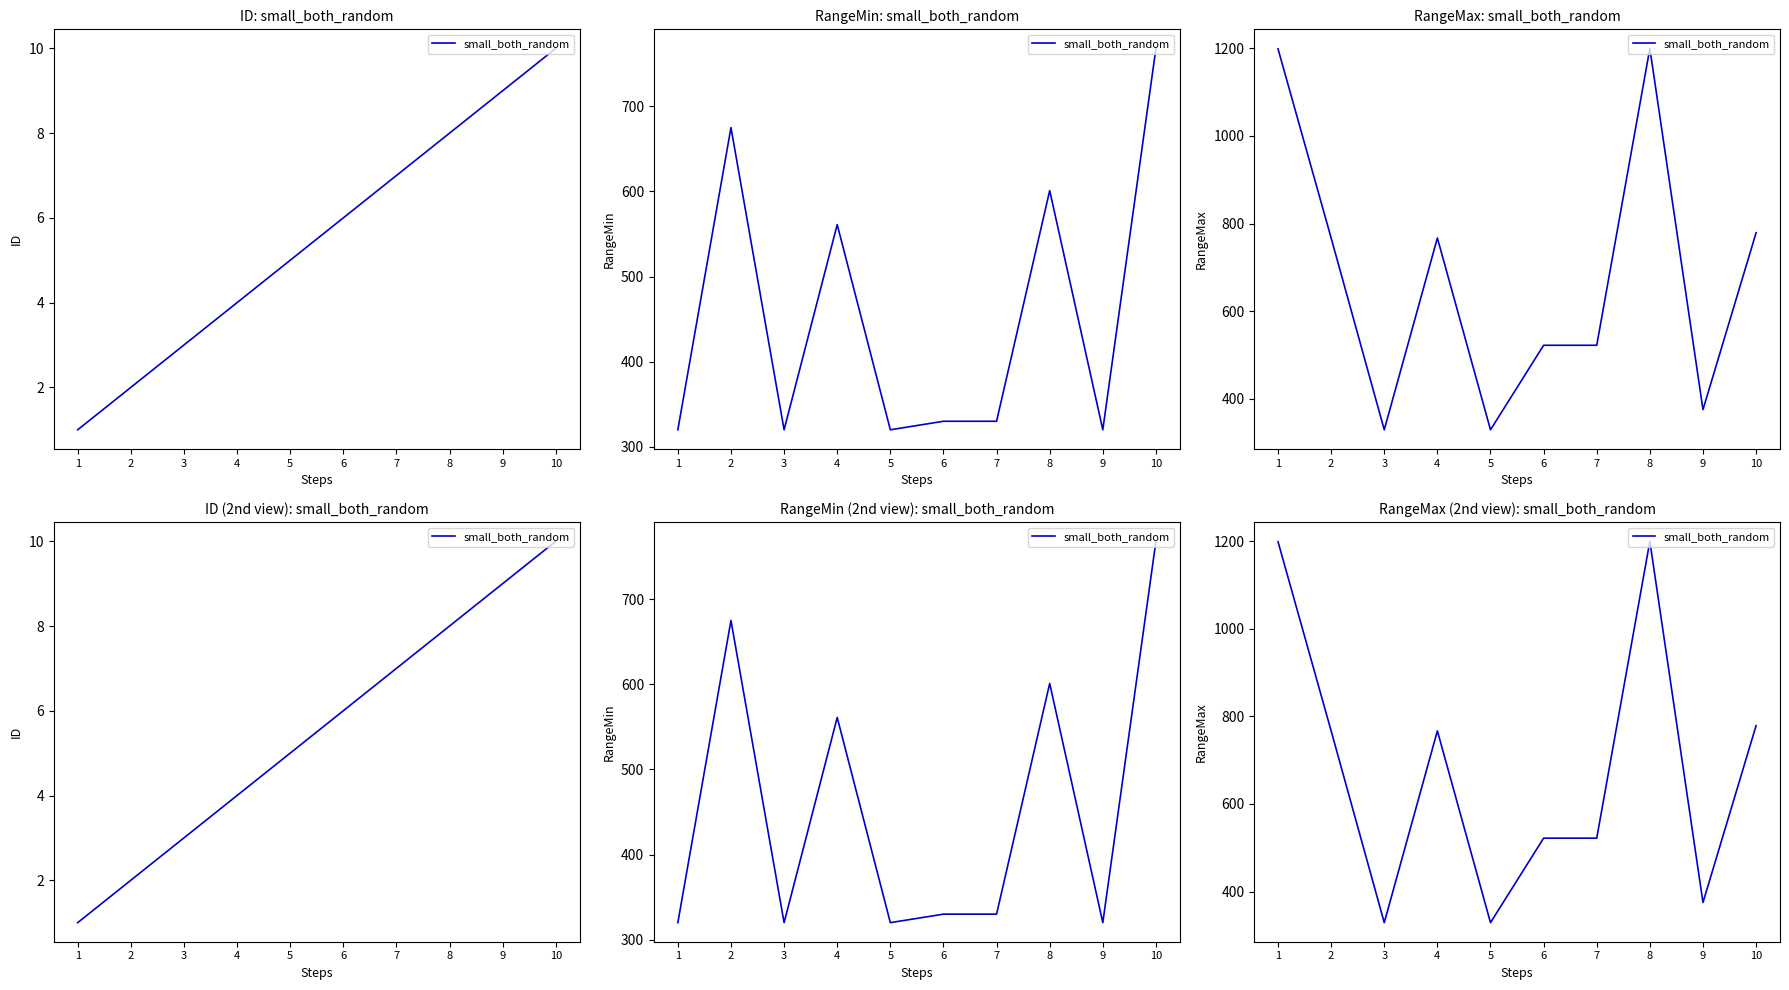

What is the average value?

679